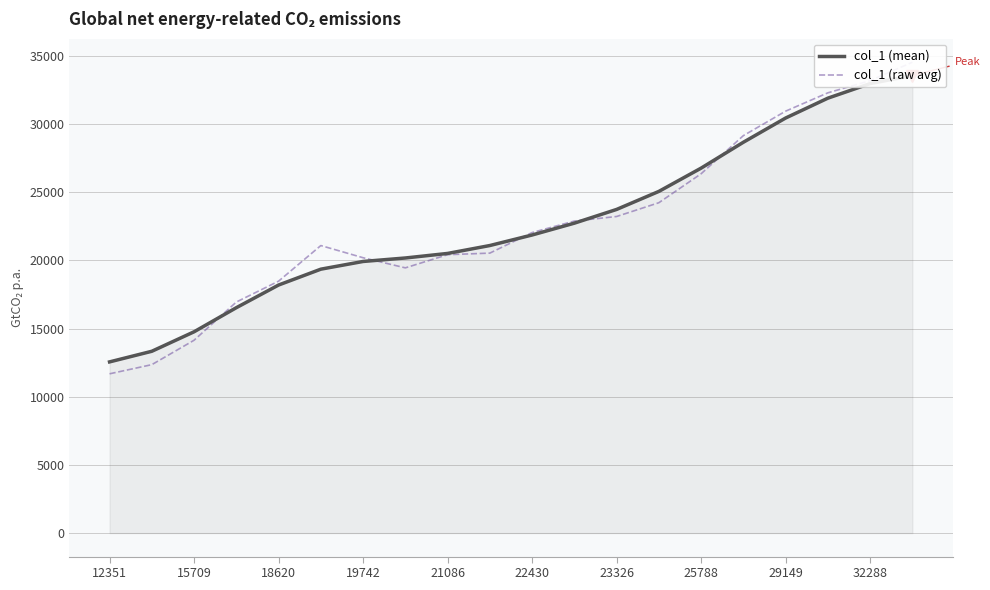

What is the difference between the highest and lowest values at 23326?

518.4